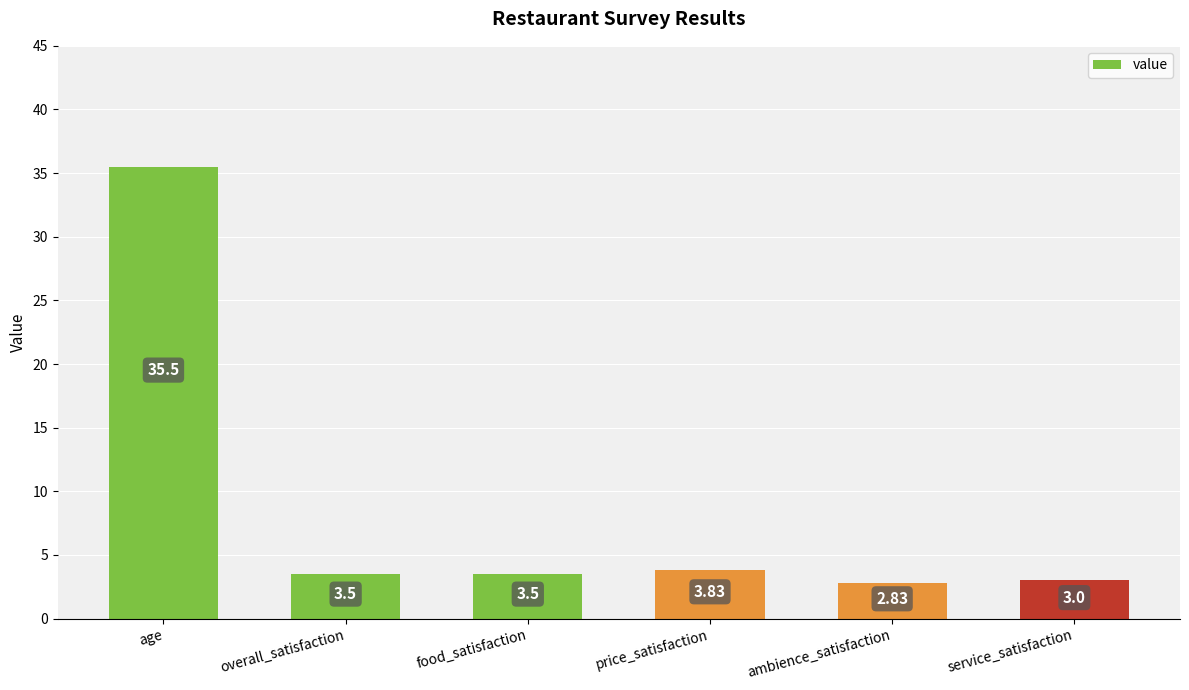

What is the label of the 6th bar from the left?

service_satisfaction